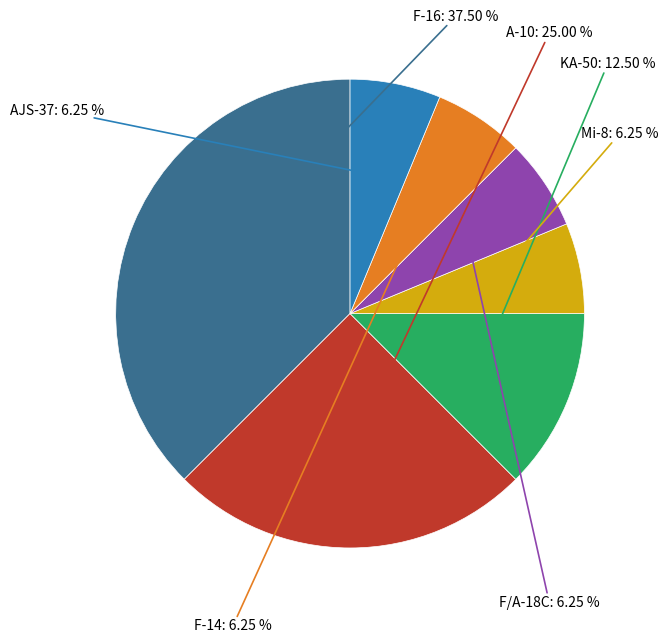

Does any single category account for the majority?

No